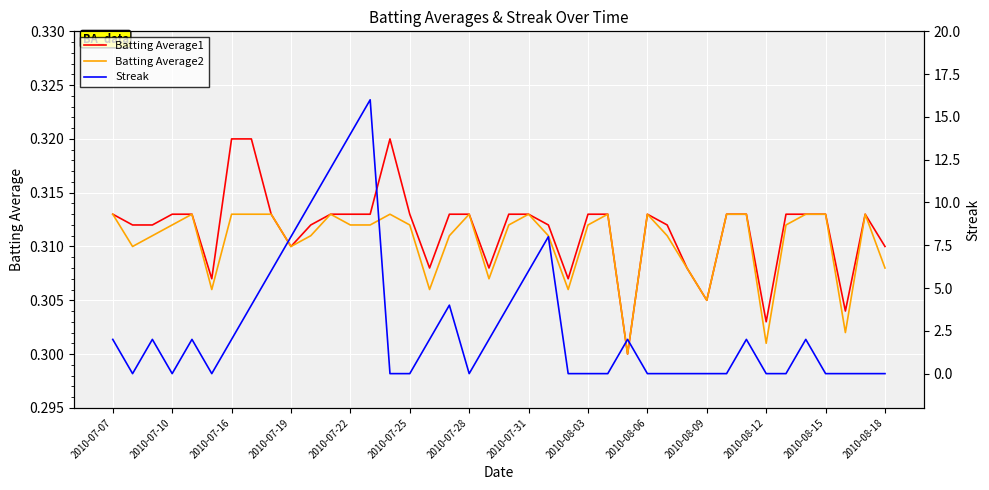

The Batting Average1 series shows 0.5 at 2010-07-16. True or false?

False